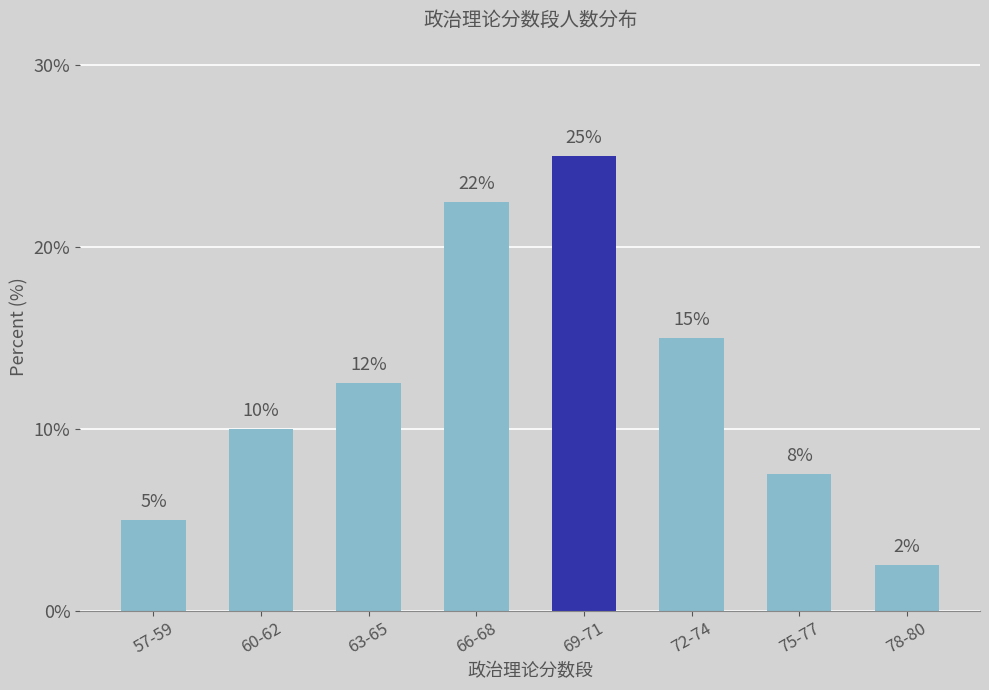

How many data points does each series have?

8